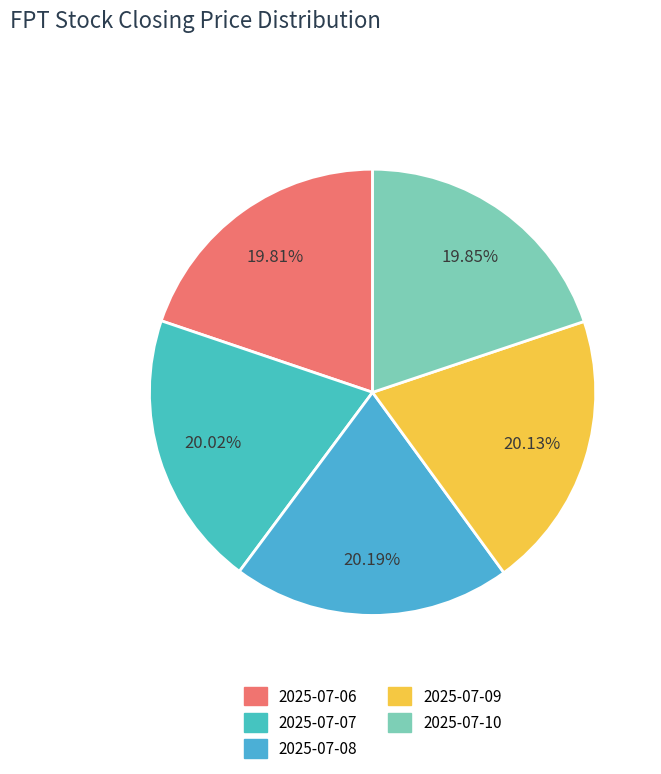

To the nearest percent, what is the combined percentage of 2025-07-06 and 2025-07-10?

40%